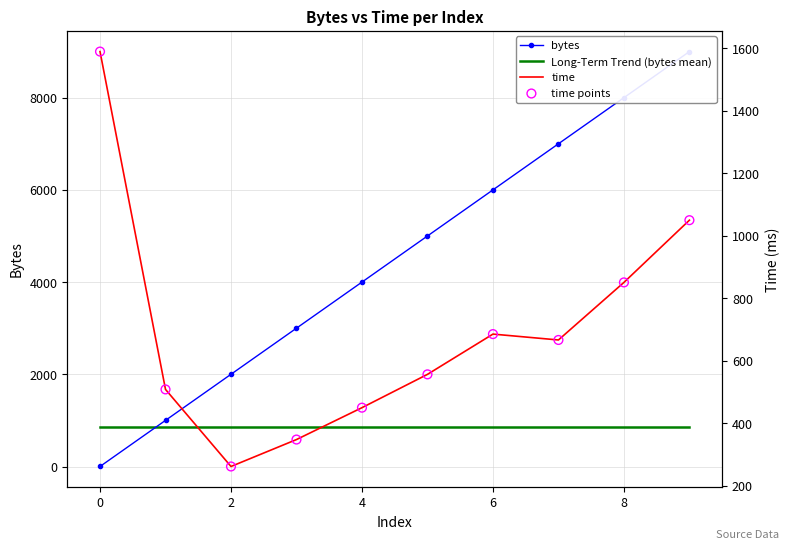

At how many categories does at least one series exceed 2603?

7